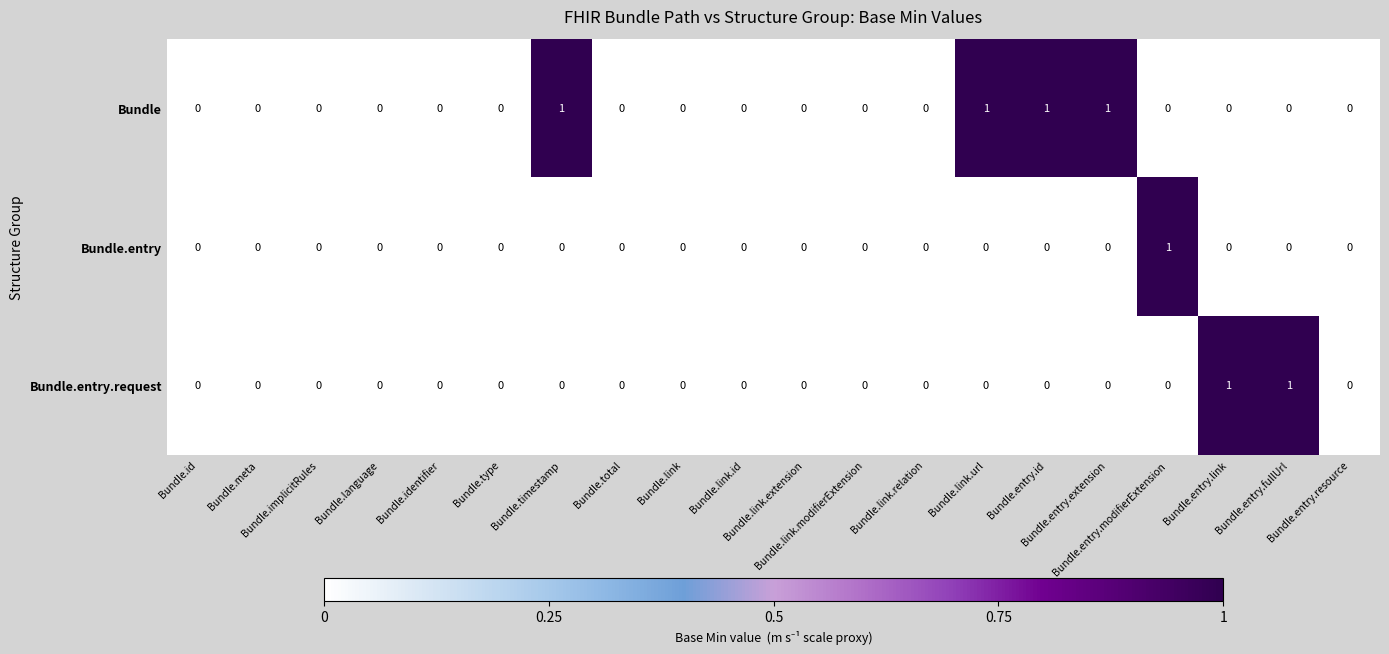

How many Bundle.entry.request values are between 0 and 1?

20